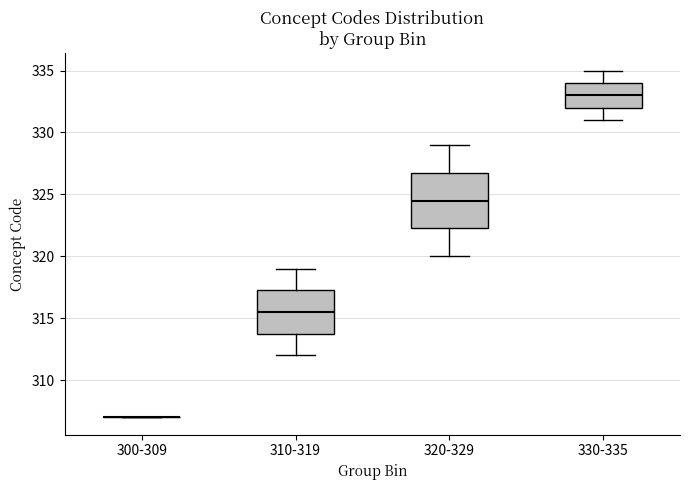

Reading left to right, read every box against the y-axis: the position of its median line, the range the box covers, and the ends of its whiskers. The values are not printed on the chart, so give them approximately, as read against the axis.

300-309: box collapsed to a line at 307.0, whiskers 307.0 to 307.0
310-319: median 315.5, box 314.0 to 317.5, whiskers 312.0 to 319.0
320-329: median 324.5, box 322.5 to 327.0, whiskers 320.0 to 329.0
330-335: median 333.0, box 332.0 to 334.0, whiskers 331.0 to 335.0